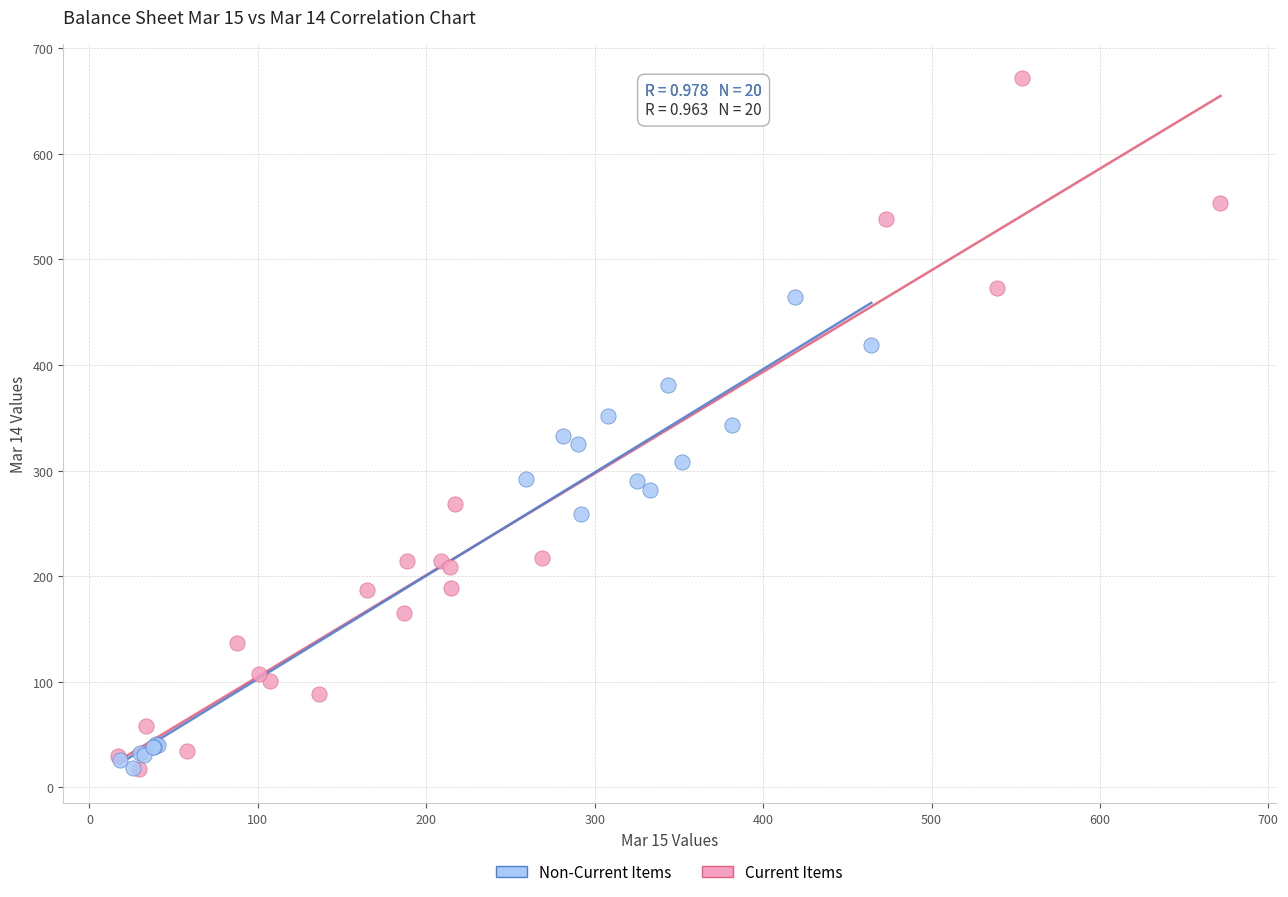

Which series contains the highest Y value?

Current Items